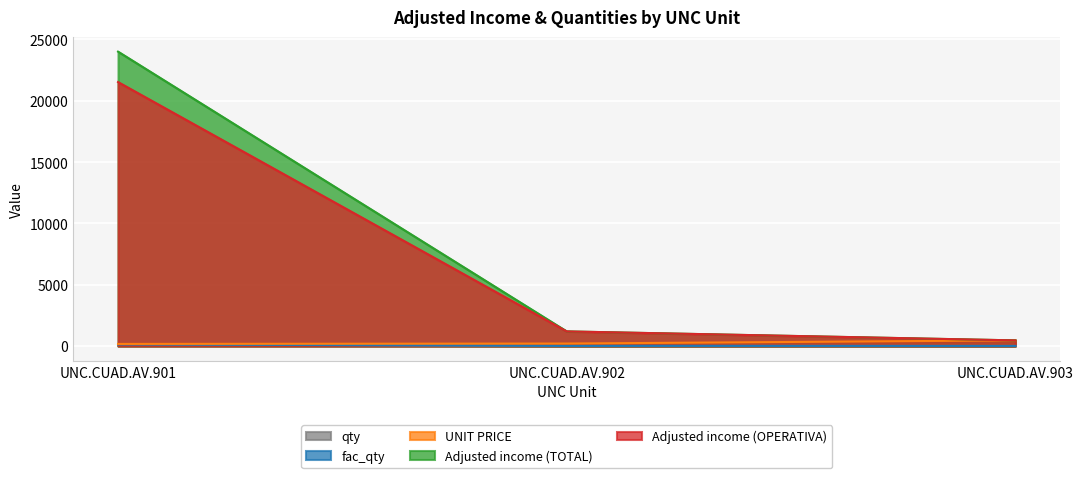

What is the difference between the second highest and minimum values in the qty series?

5.0